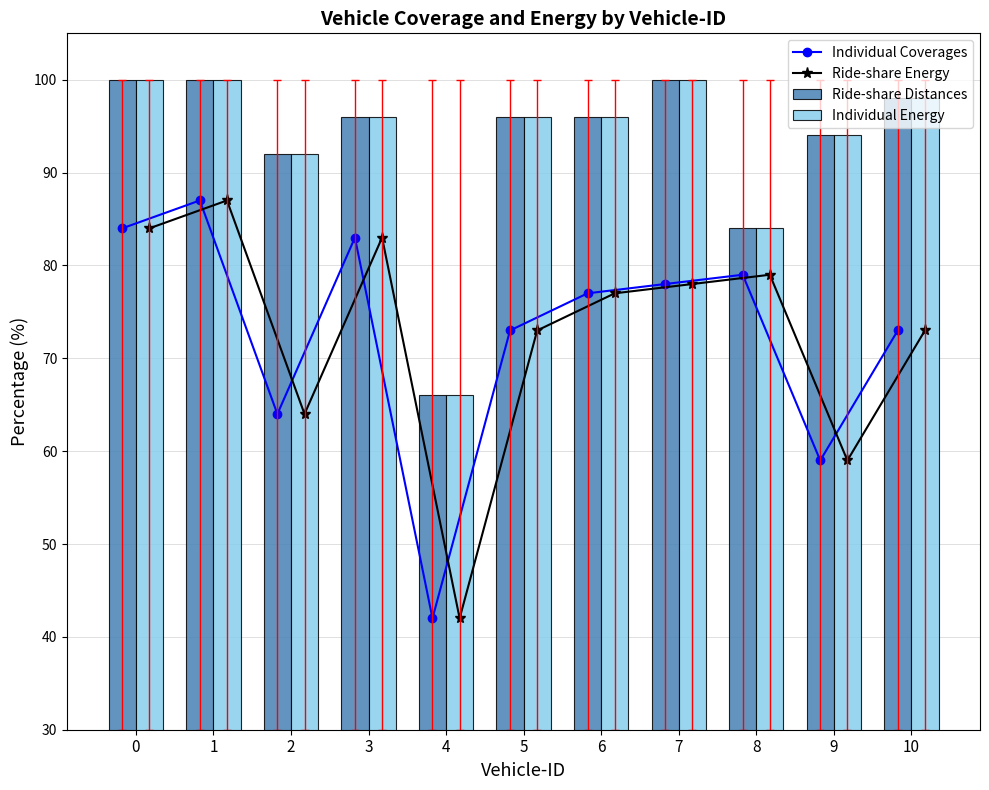

At 5, list the series in order from smallest to largest.

Individual Coverages, Ride-share Energy, Ride-share Distances, Individual Energy